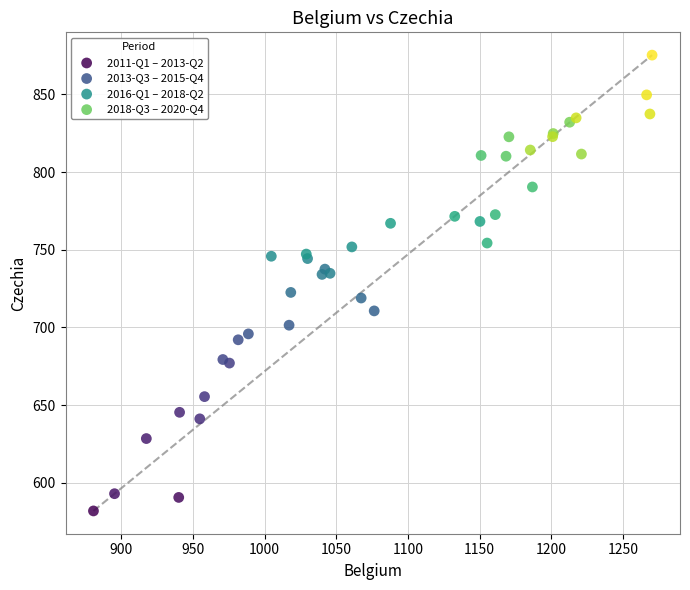

Which series has the largest Y range (max minus min)?

2011-Q1 – 2013-Q2